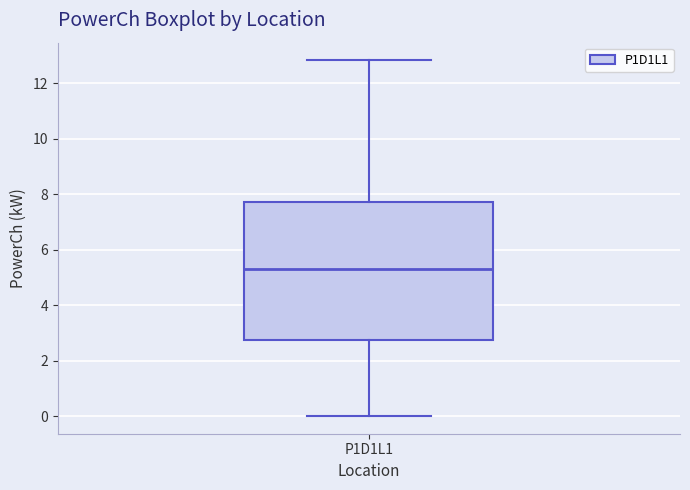

Transcribe this box plot: give where the median line is, the range the box spans, and where the two whiskers end, as read against the y-axis. The values are not printed on the chart, so give them approximately, as read against the axis.

median 5.4, box 2.8 to 7.8, whiskers 0.0 to 12.8